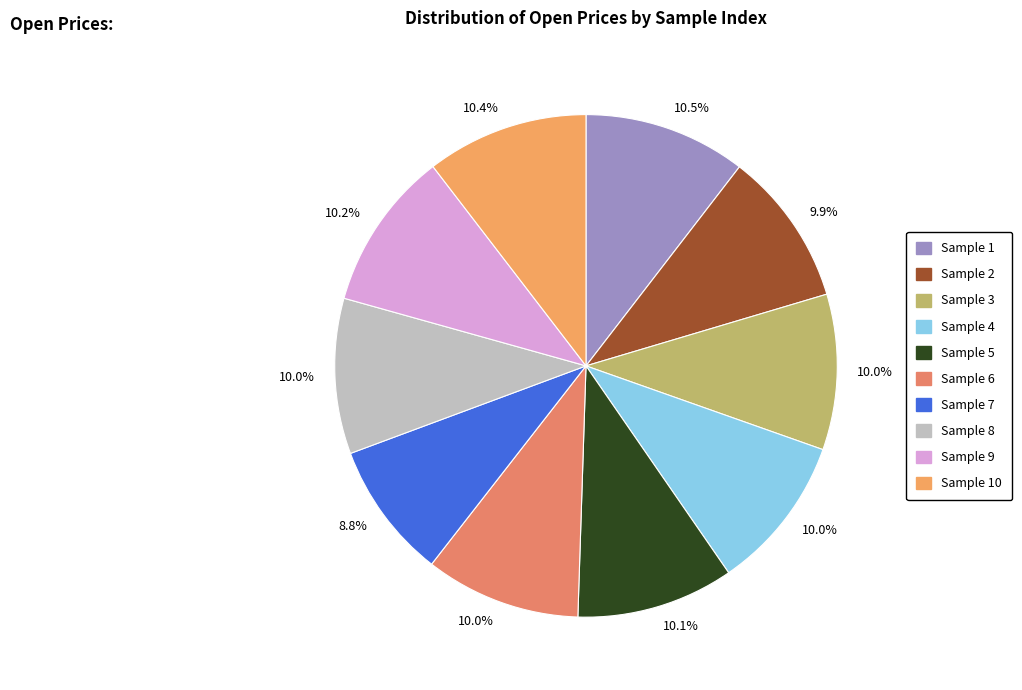

Does any single category account for the majority?

No